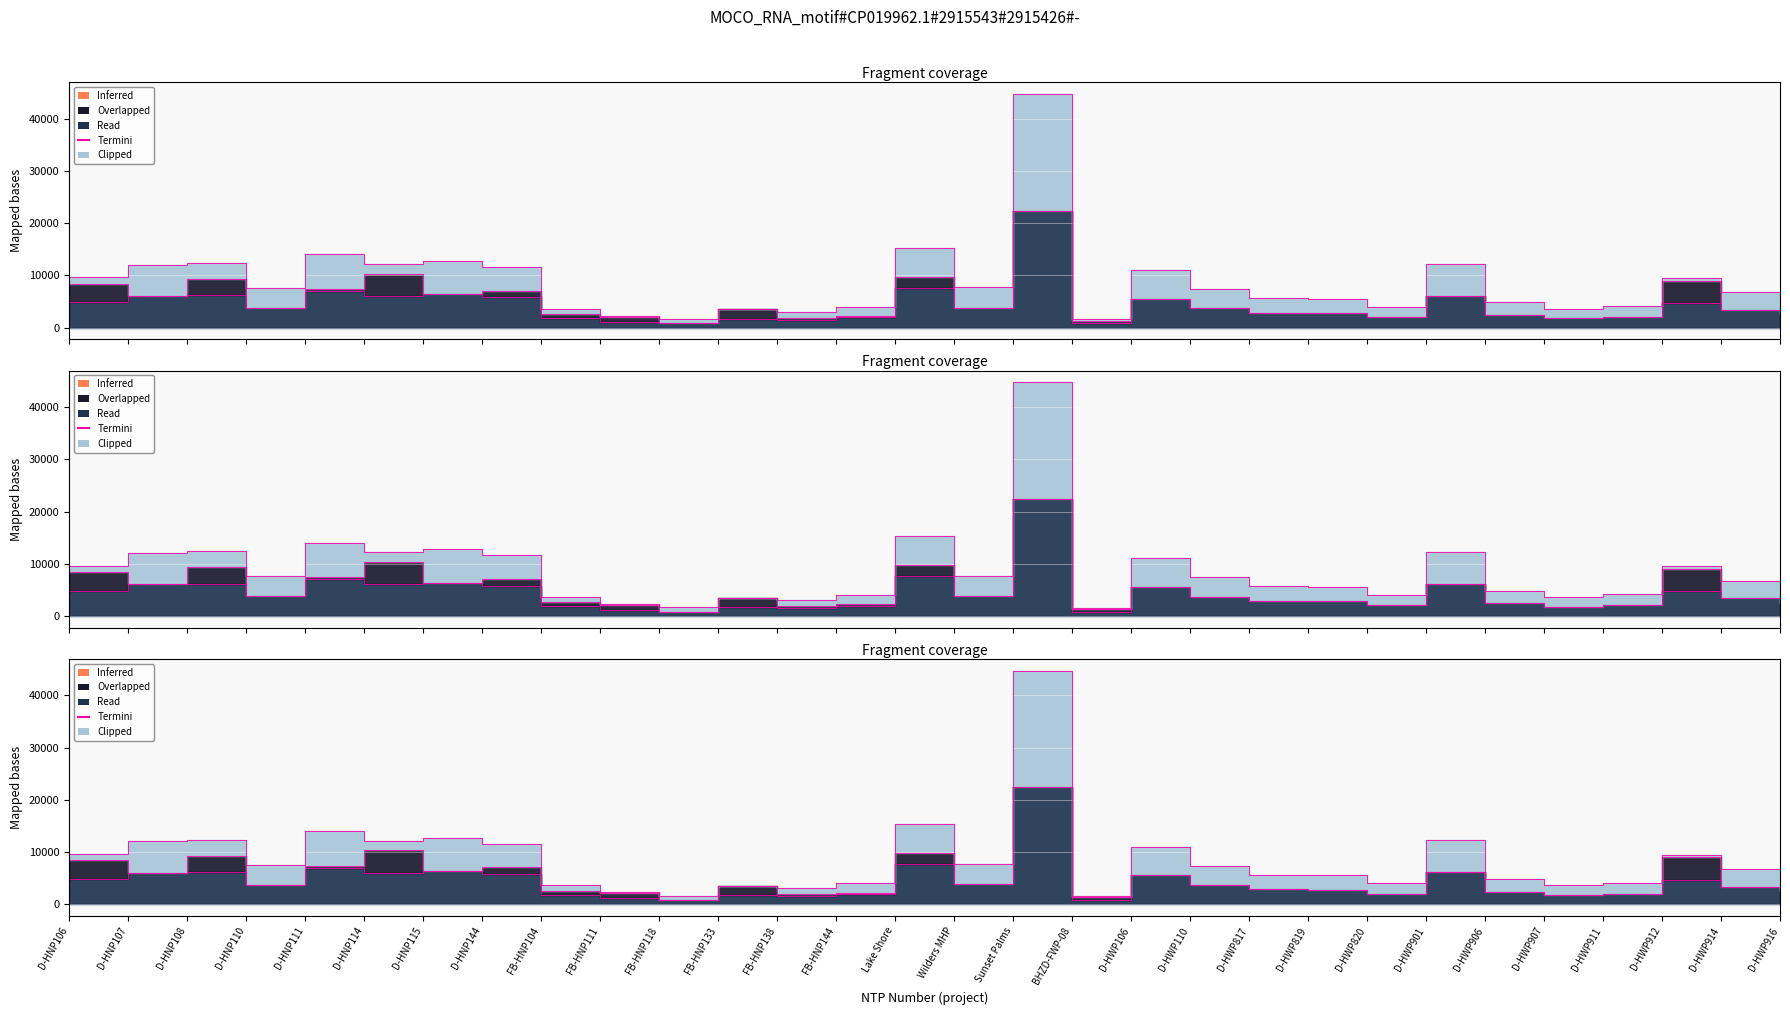

Read the value at FB-HNP104, to the nearest 100.

3700